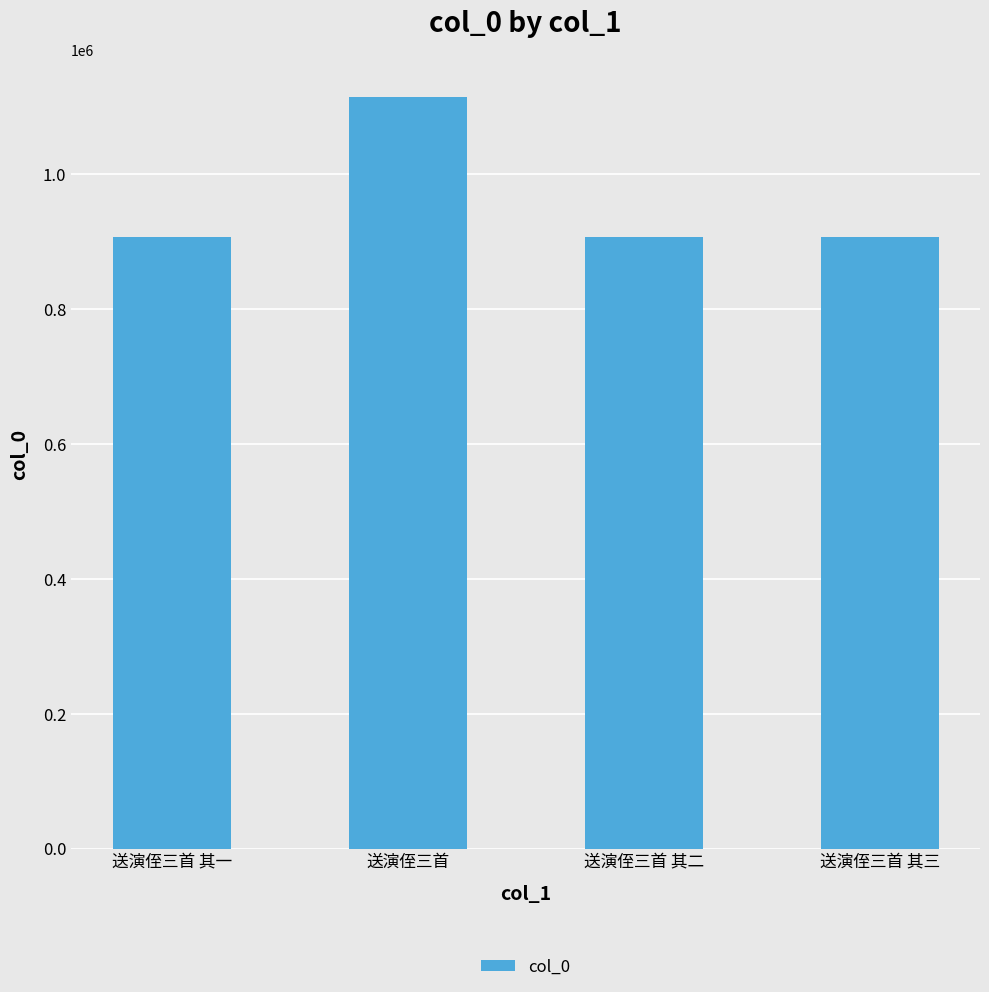

How many data points are less than 907308?

2